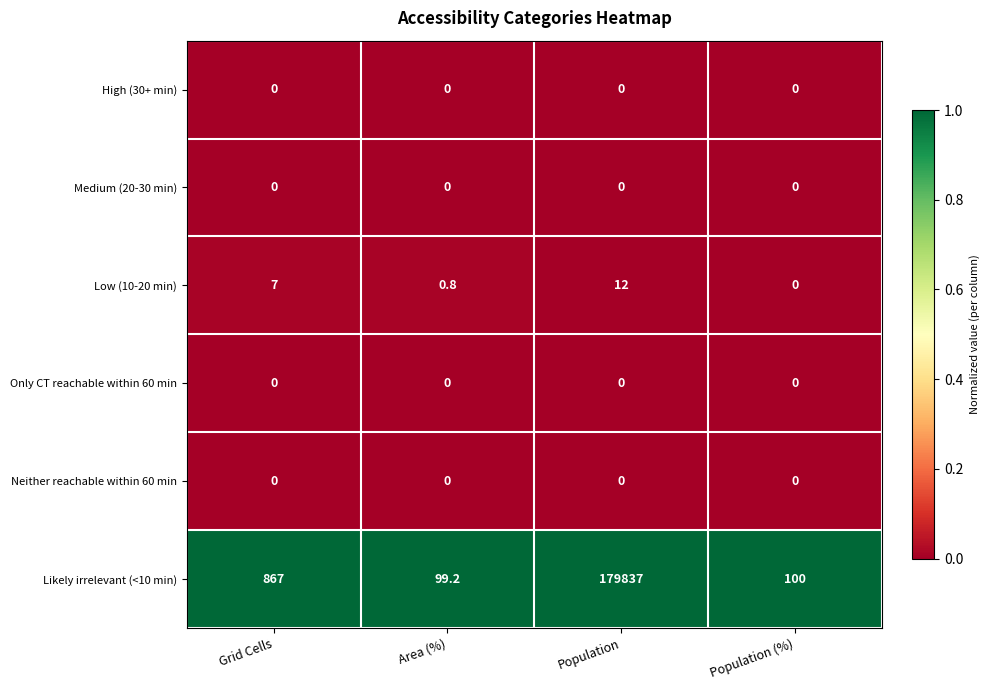

True or false: Likely irrelevant (<10 min) has a value of 46043.1 at Population.

False